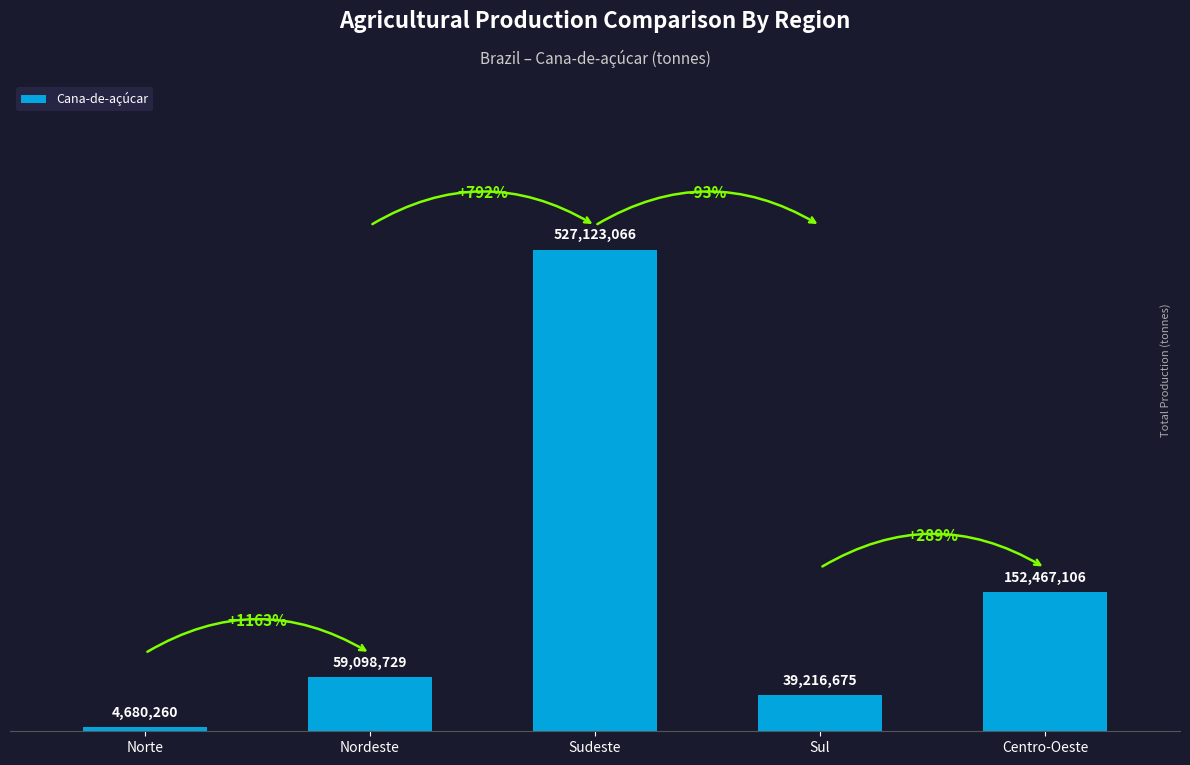

True or false: the data shows 870258163 at Sudeste.

False